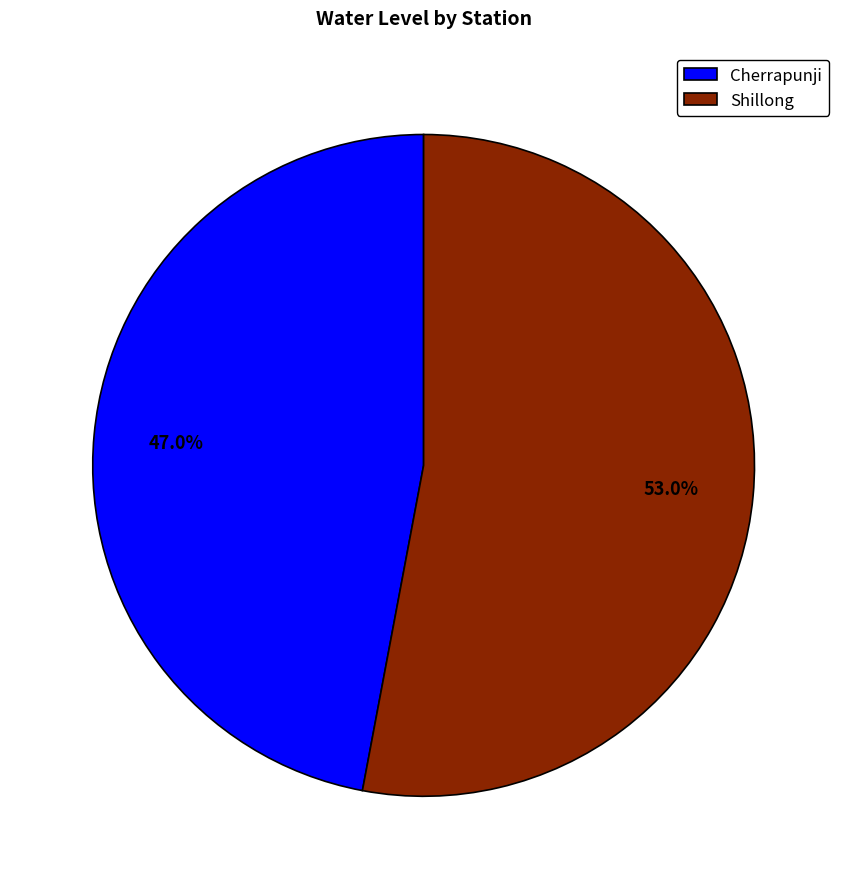

The Cherrapunji slice represents 47% of the pie. True or false?

True